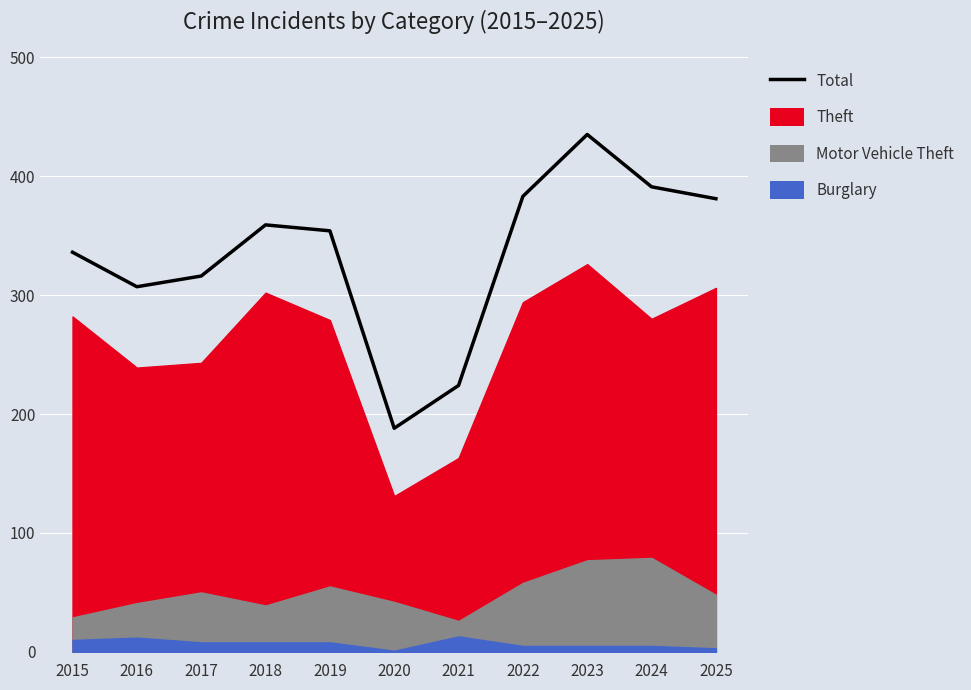

What is the value of the 3rd point from the left?

316